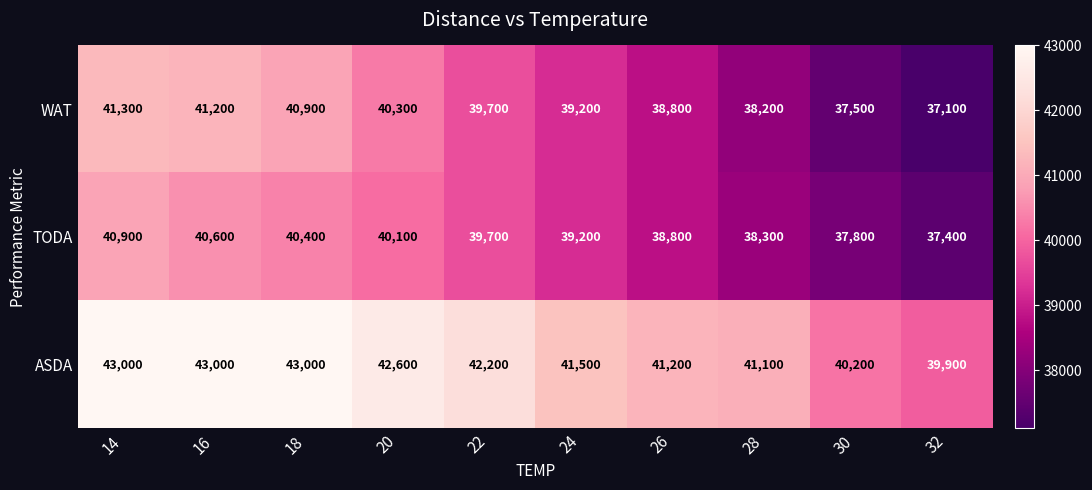

What value does the TODA series have at 32?

37400